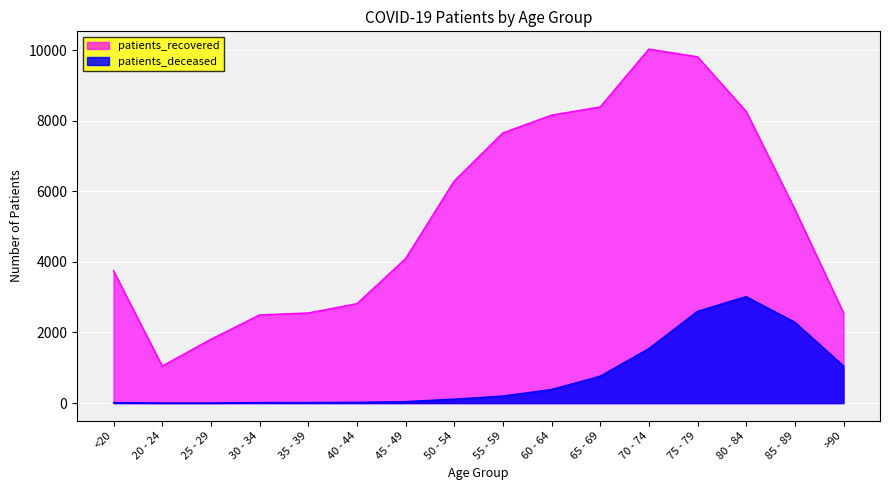

What is the difference between the patients_deceased values at 65 - 69 and 70 - 74?

781